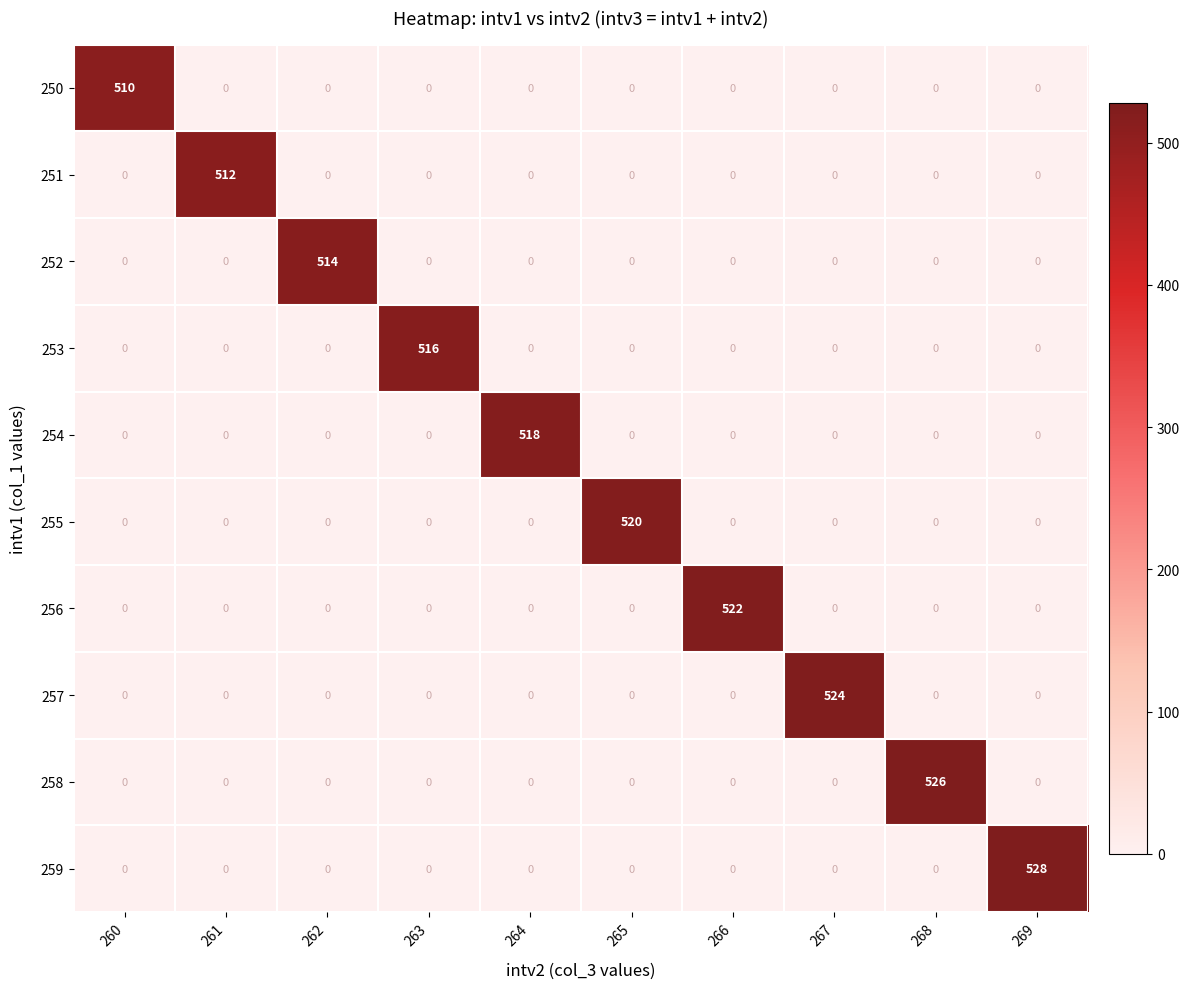

Rank the series by their maximum value, from lowest to highest.

250, 251, 252, 253, 254, 255, 256, 257, 258, 259